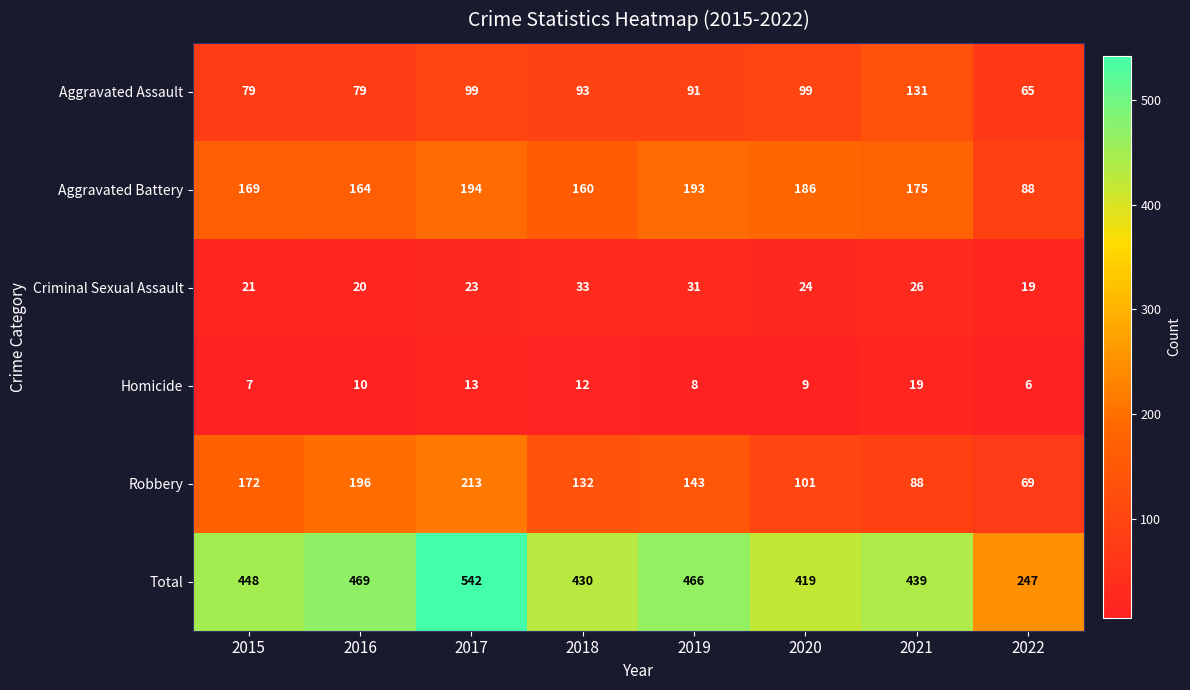

Is it true that Criminal Sexual Assault equals 45 at 2018?

False